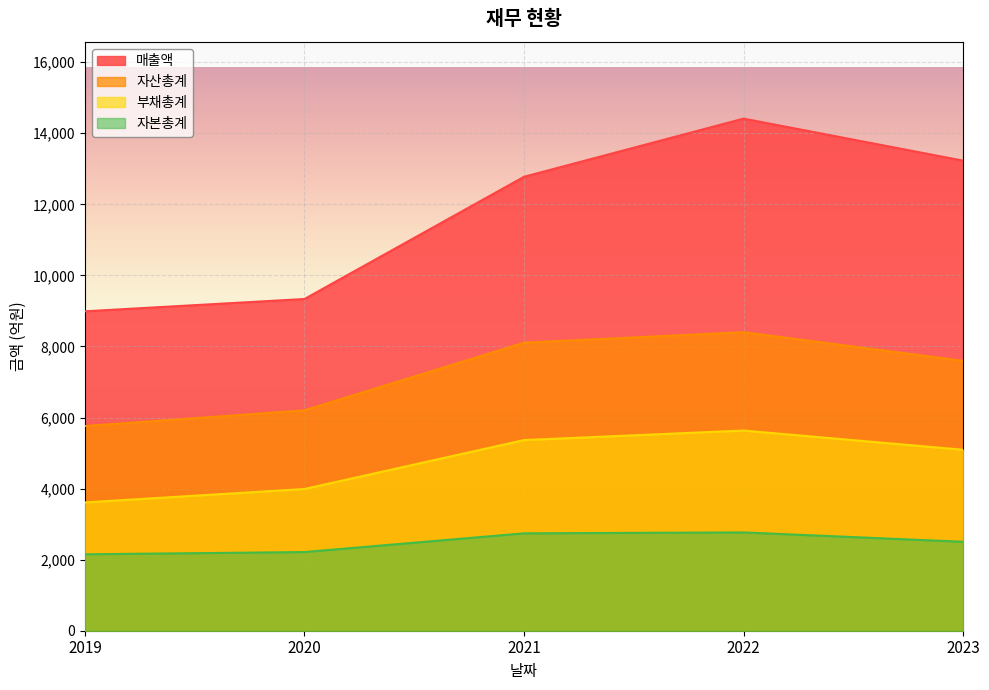

List the labels in order of 매출액 value, smallest first.

2019, 2020, 2021, 2023, 2022